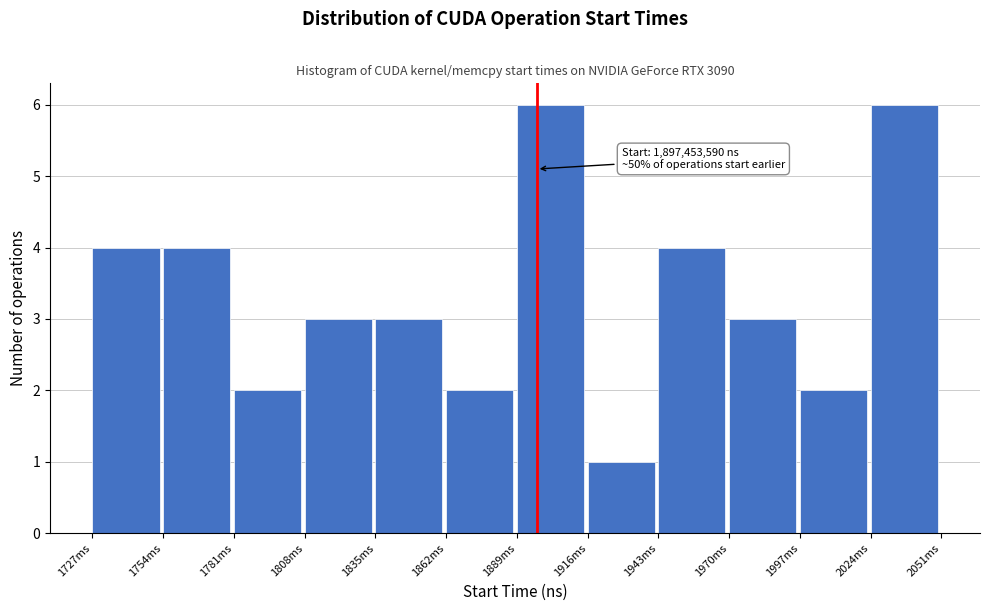

Reading right to left, list all the values displayed in this chart.

2024ms=6	1997ms=2	1970ms=3	1943ms=4	1916ms=1	1889ms=6	1862ms=2	1835ms=3	1808ms=3	1781ms=2	1754ms=4	1727ms=4